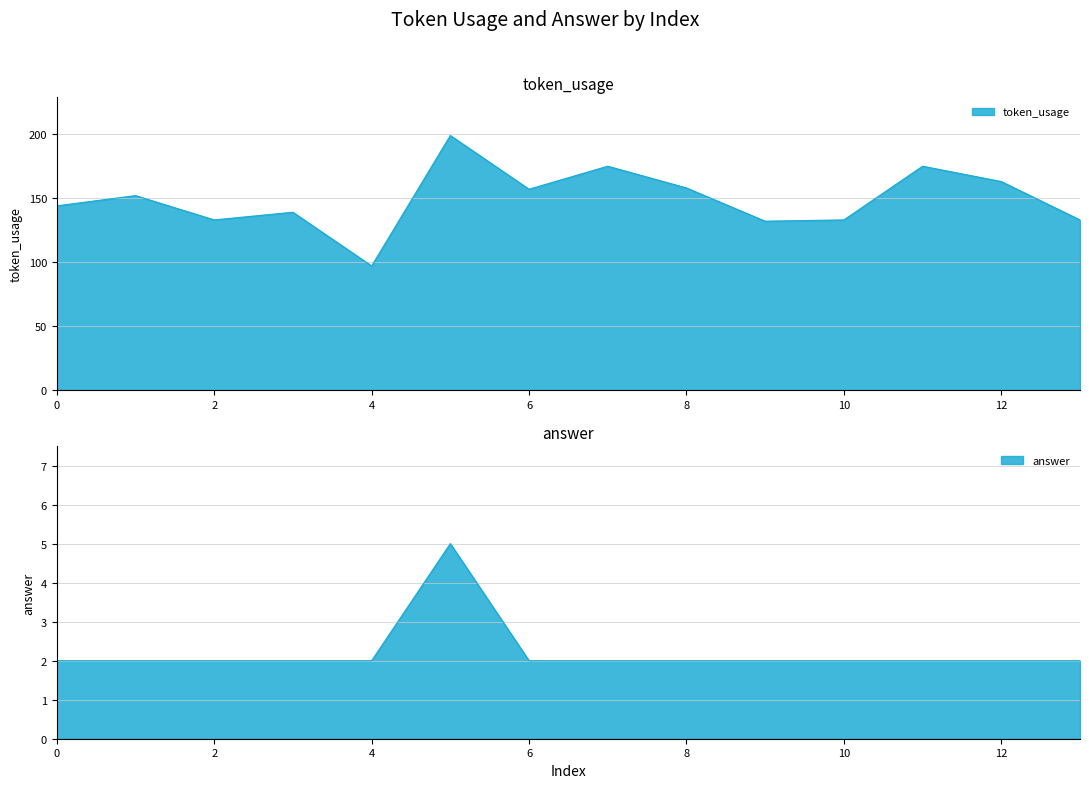

What is the difference between the second highest and second lowest values in the token_usage series?

43